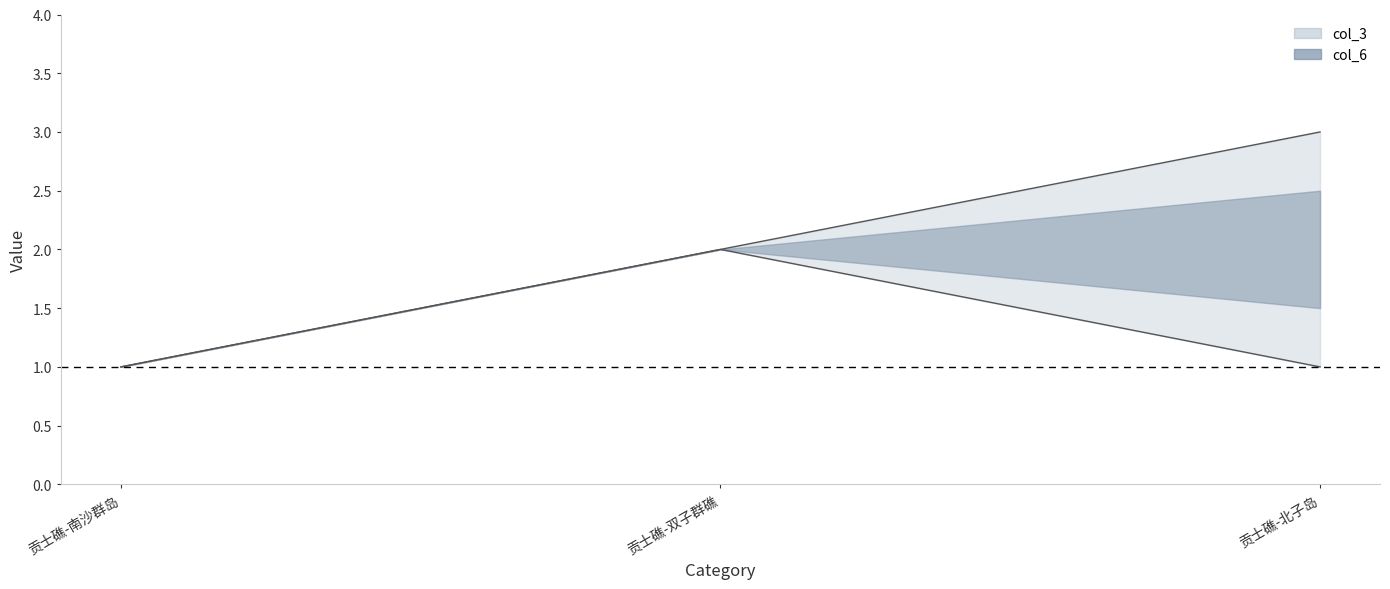

At which label does col_3 first exceed 2?

贡士礁-北子岛